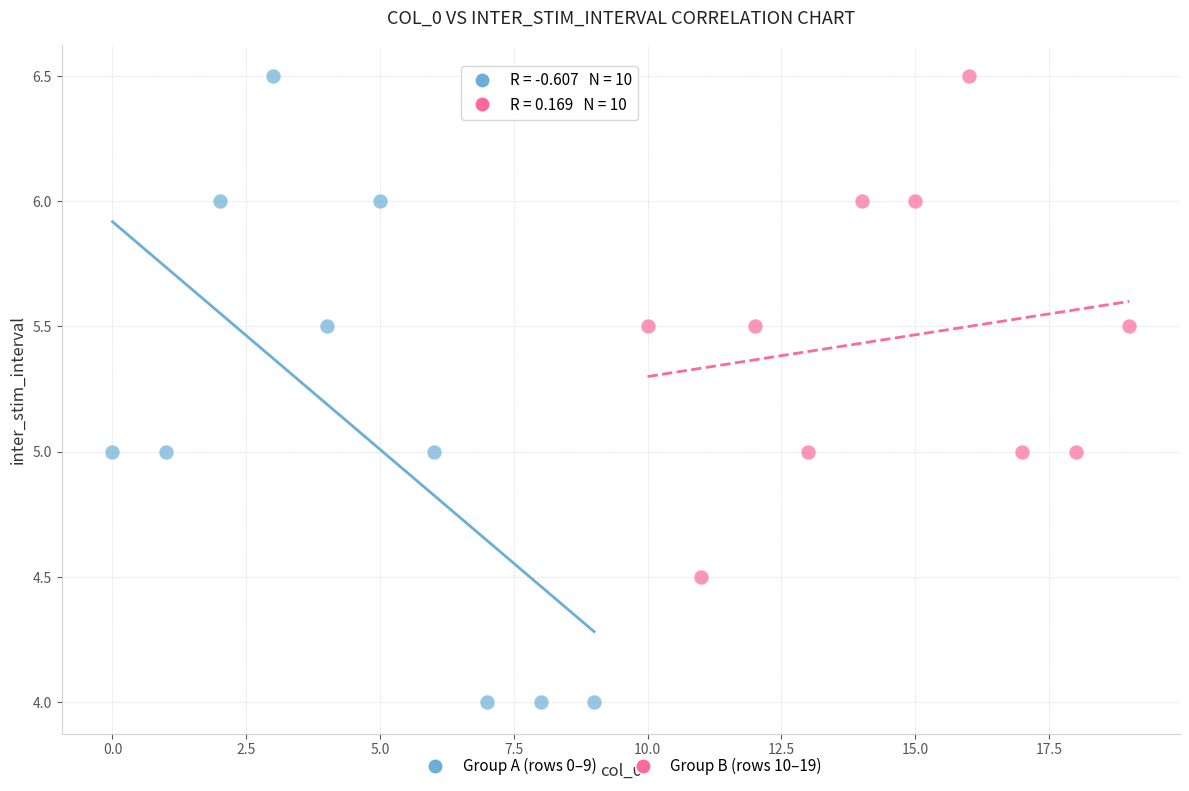

Which series contains the lowest Y value?

Group A (rows 0–9)